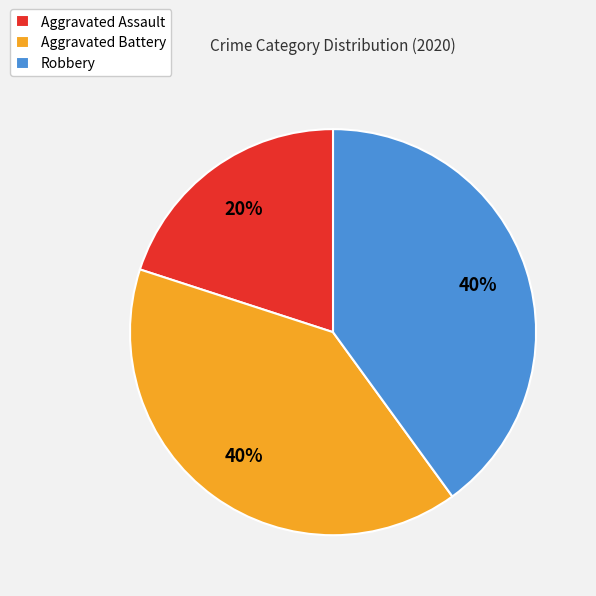

To the nearest percent, what is the average slice percentage?

33%